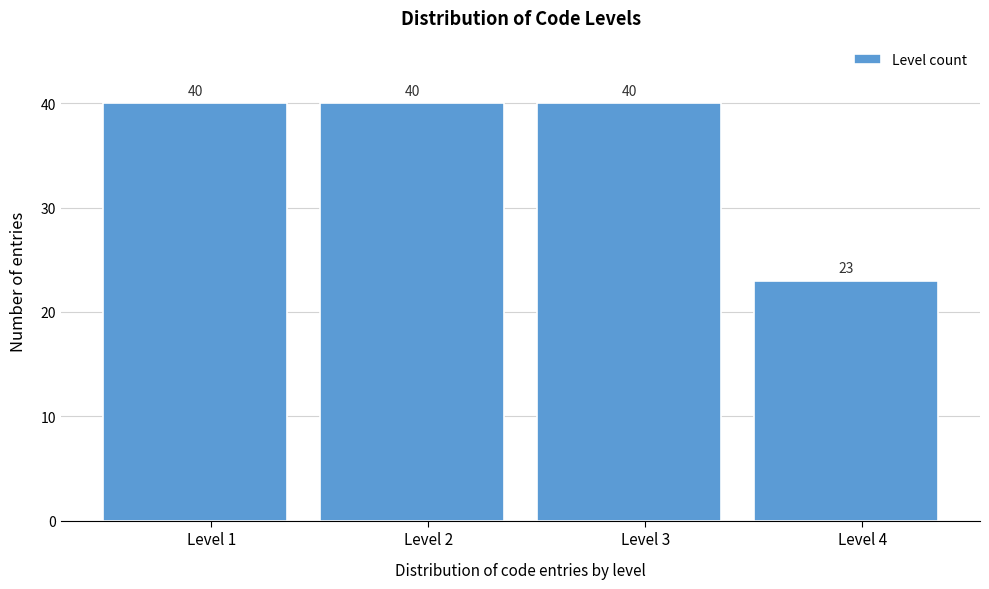

Reading left to right, list every bar in this chart as the range it spans on the x-axis followed by its height.

0.5 to 1.5: 40
1.5 to 2.5: 40
2.5 to 3.5: 40
3.5 to 4.5: 23